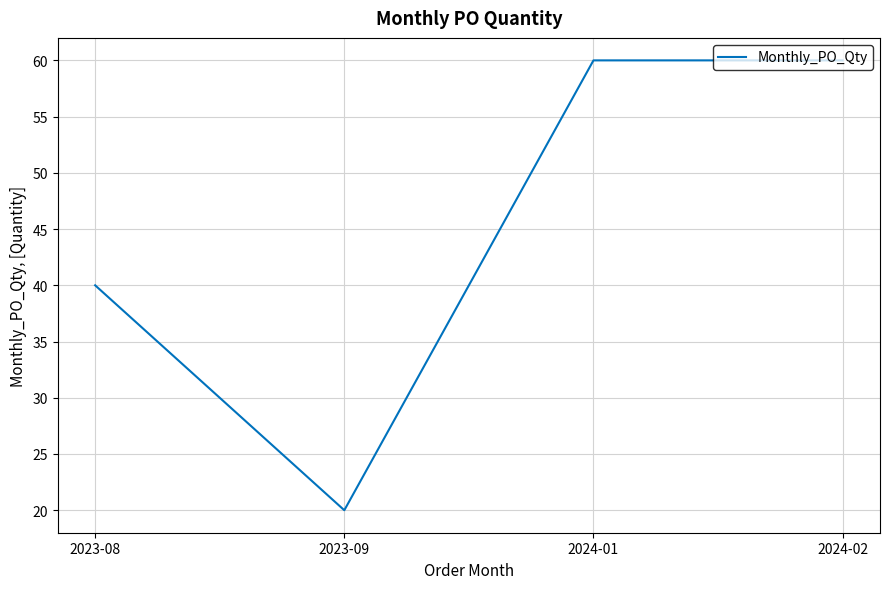

Is it true that the value at 2024-01 is 91?

False